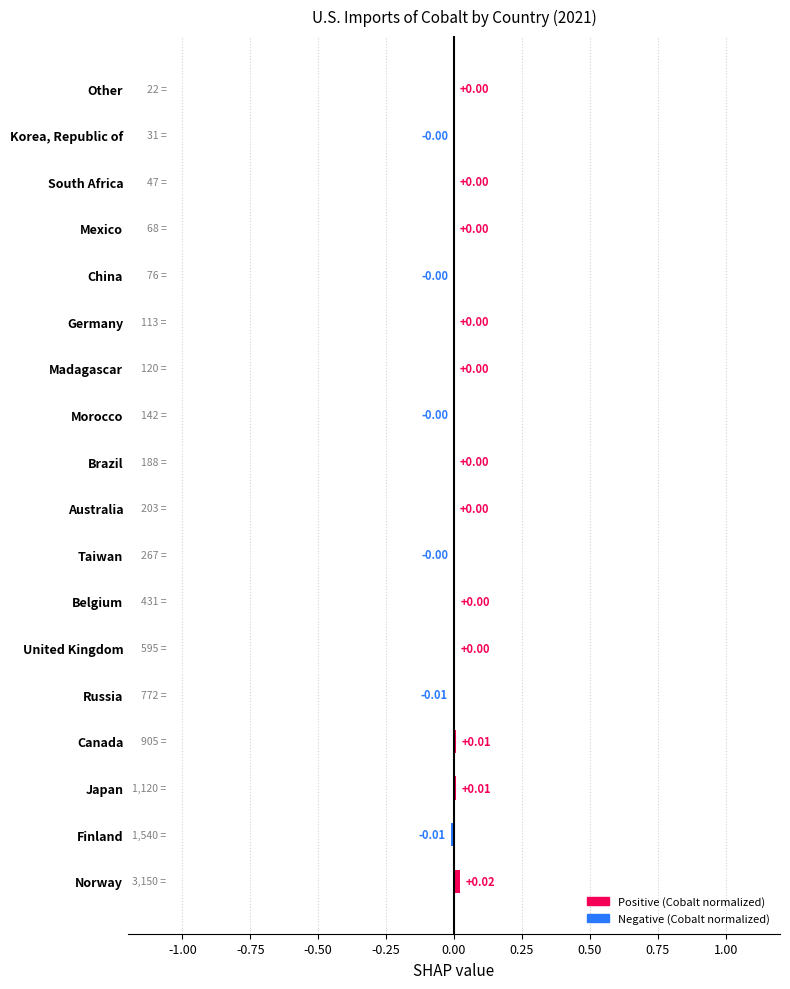

How many categories are shown in the chart?

18